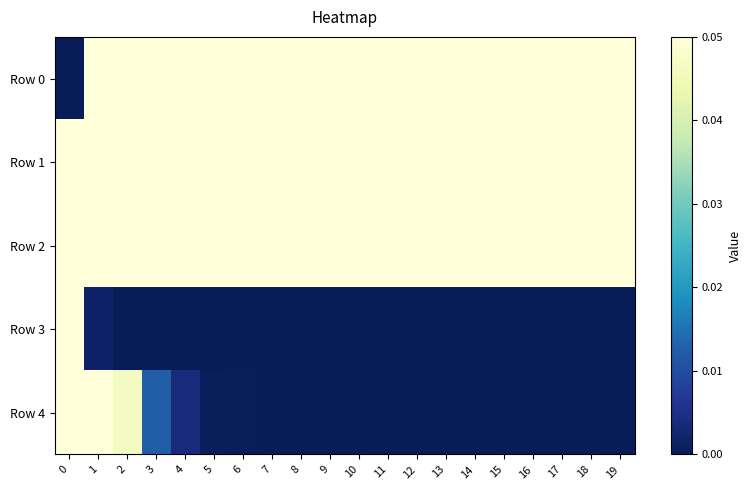

Which series has the largest range (max minus min)?

Row 0